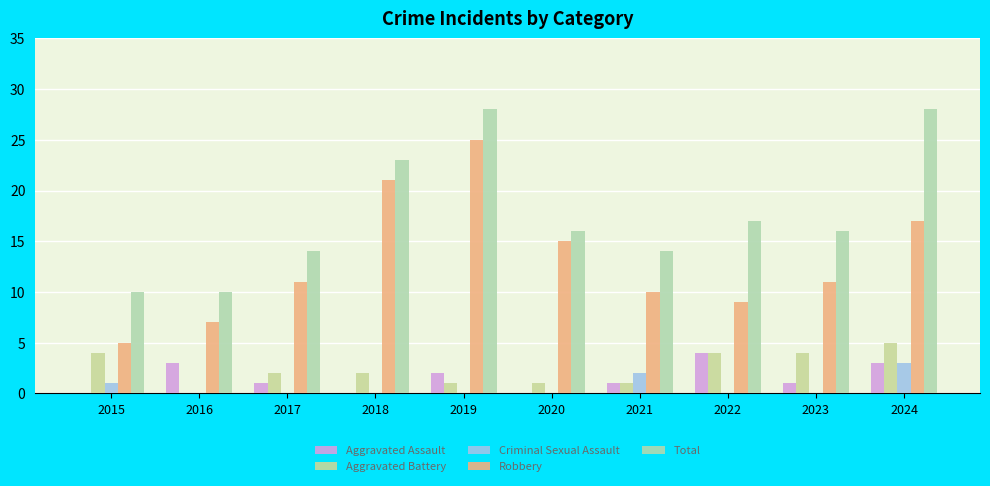

What is the spread (max minus min) of values at 2020?

16